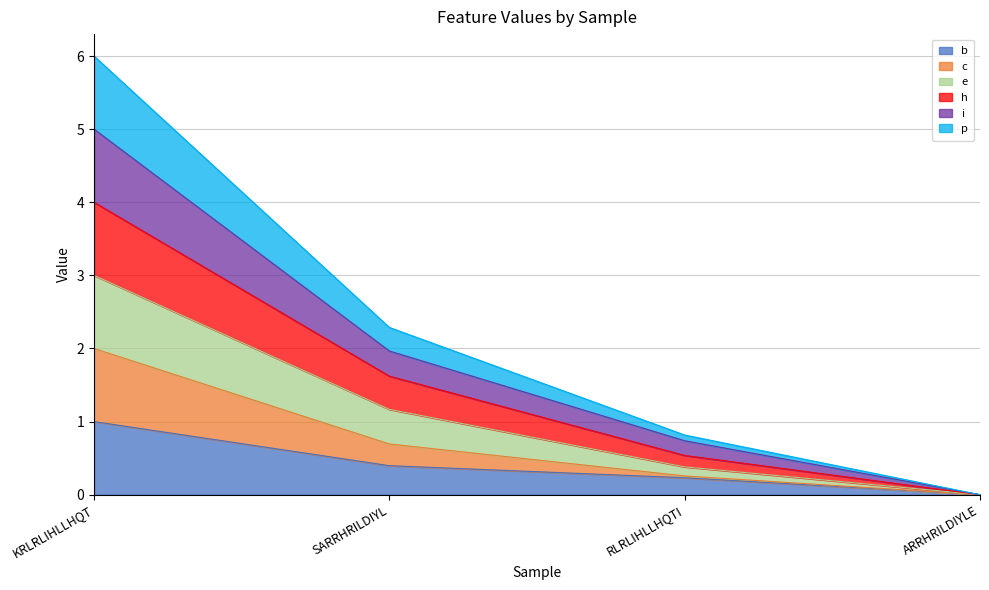

How many lines are shown in the chart?

6